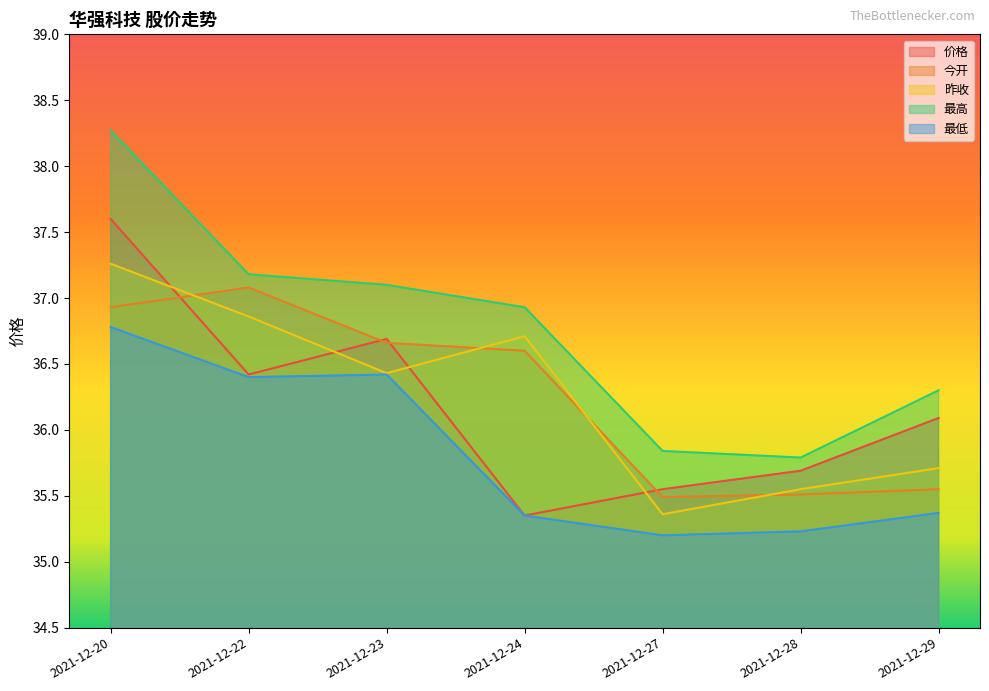

How many lines are shown in the chart?

5